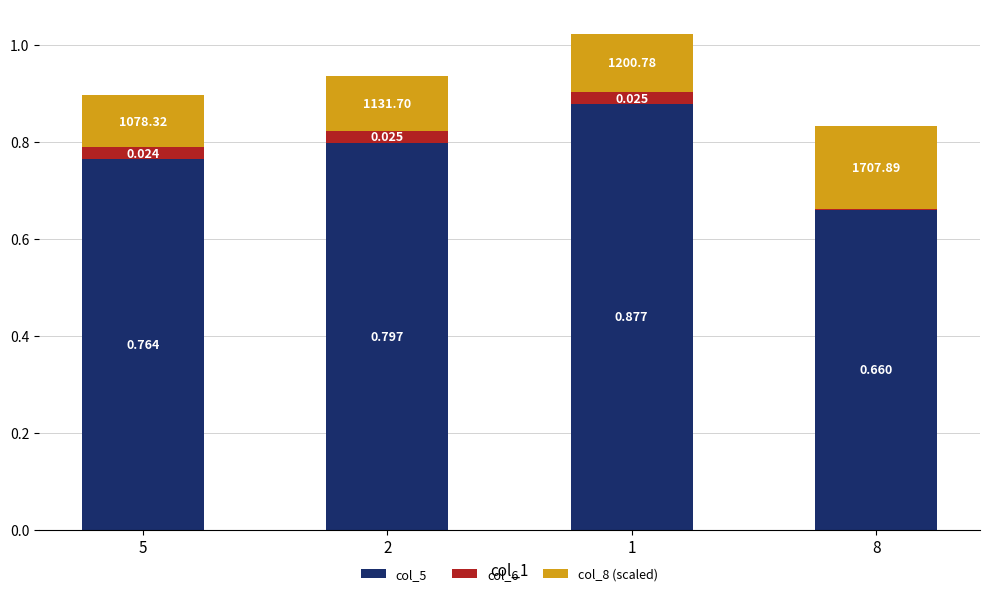

Is it true that col_5 equals 0.4 at 2?

False